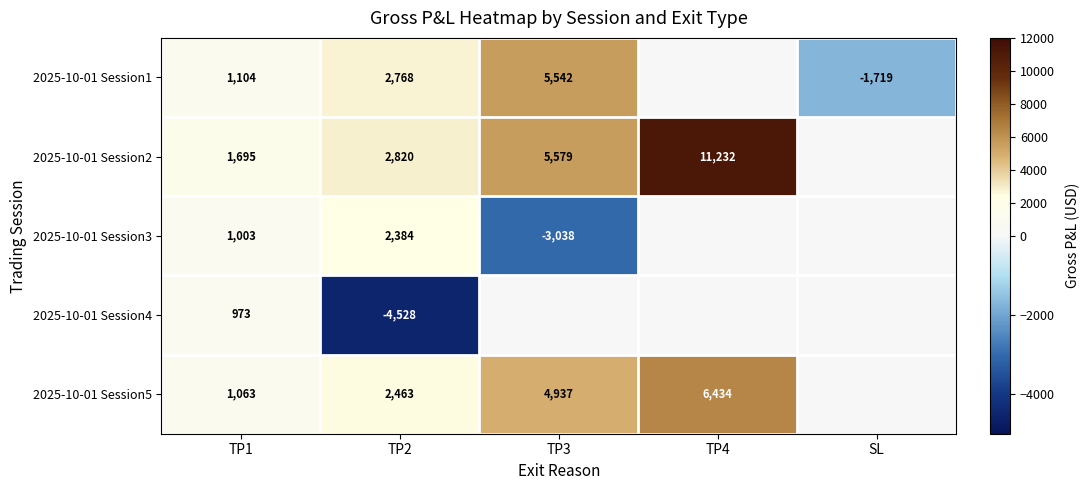

What is the difference between the highest and lowest values at TP1?

722